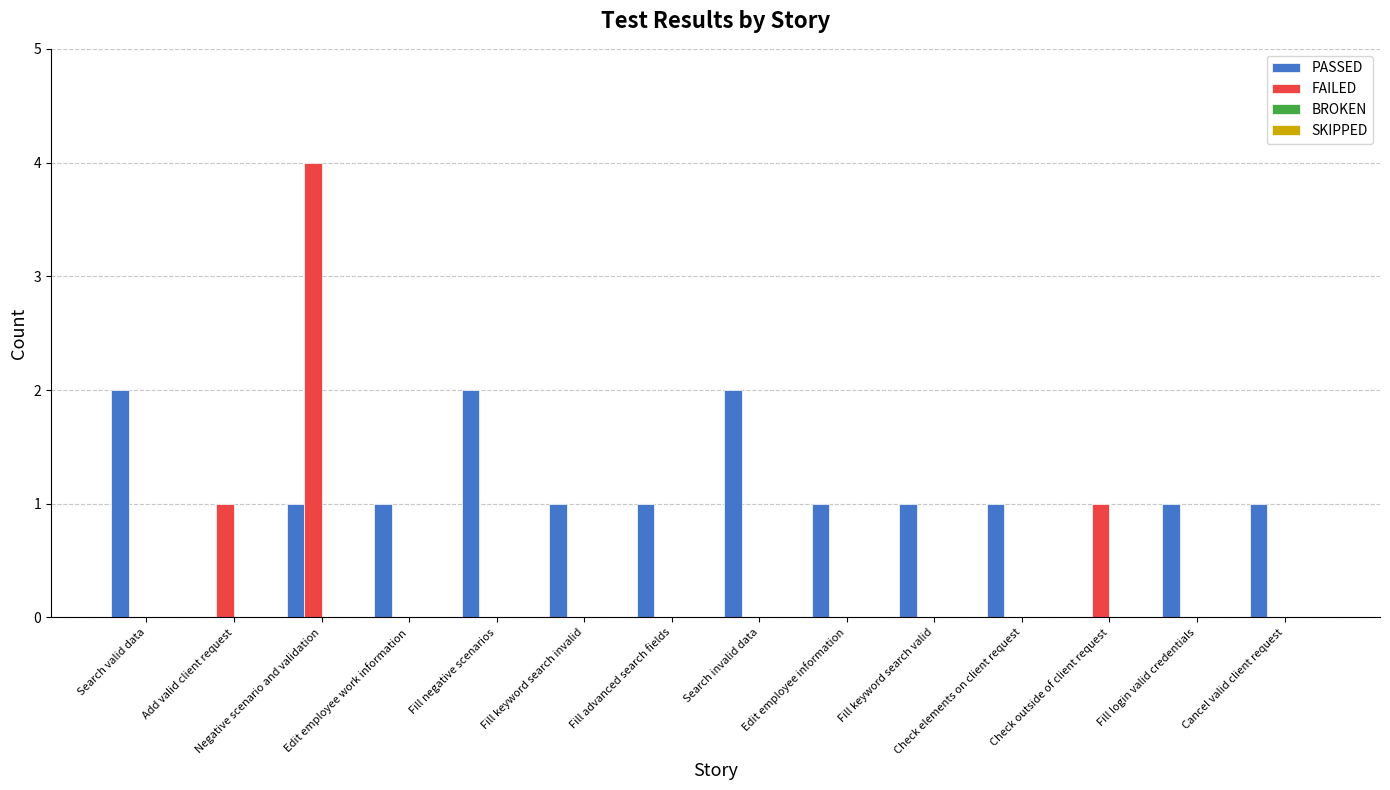

Which series has the largest total across all categories?

PASSED